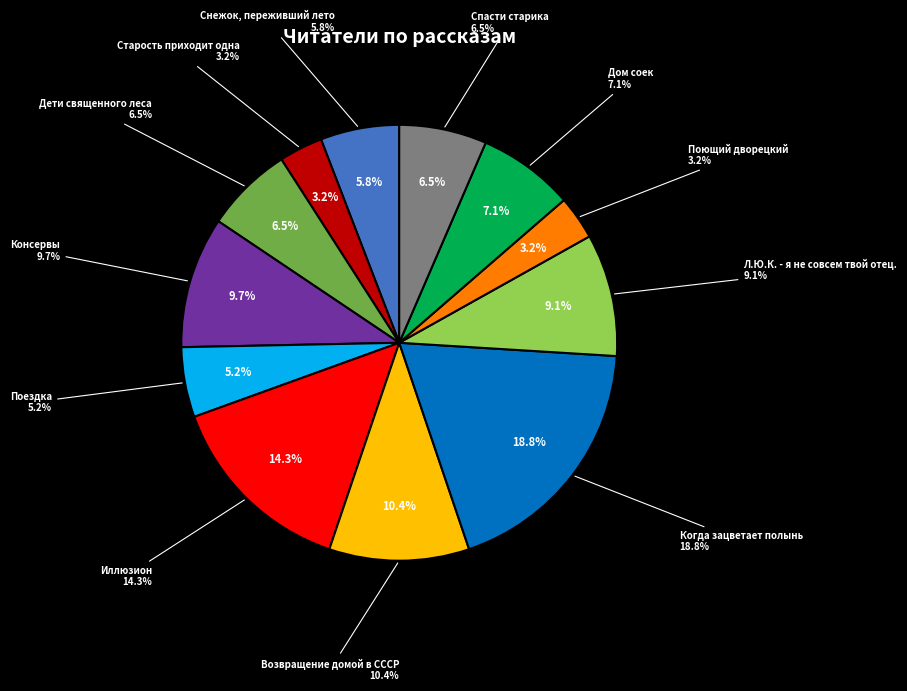

Does Консервы represent more than half of the total?

No